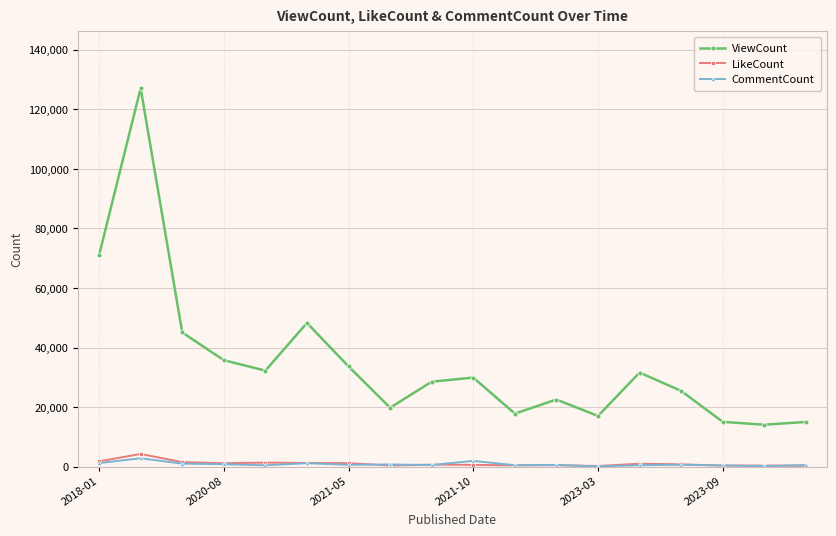

What is the greatest value displayed?

127067